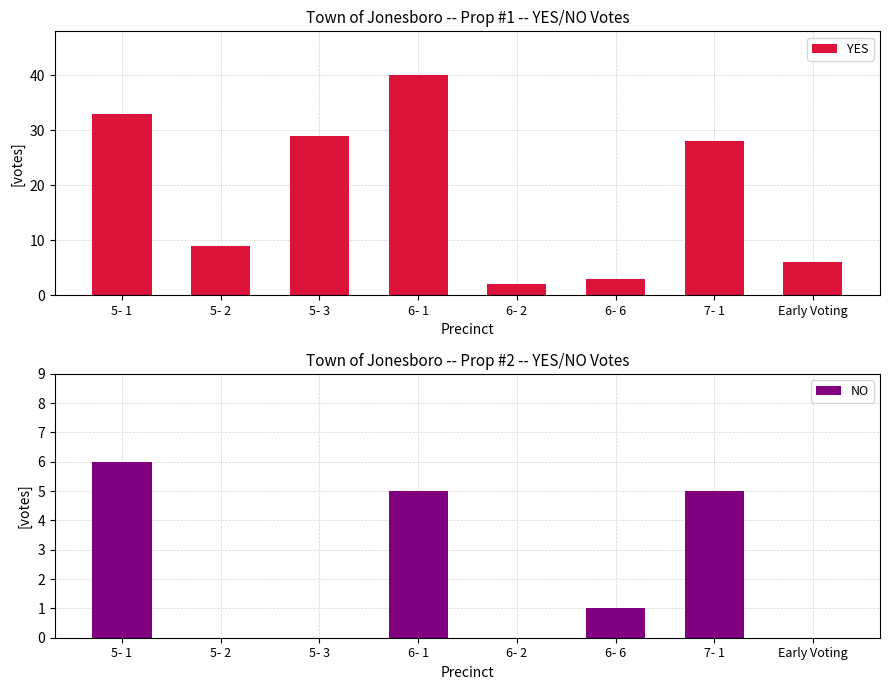

How many values in the NO series exceed 1?

3